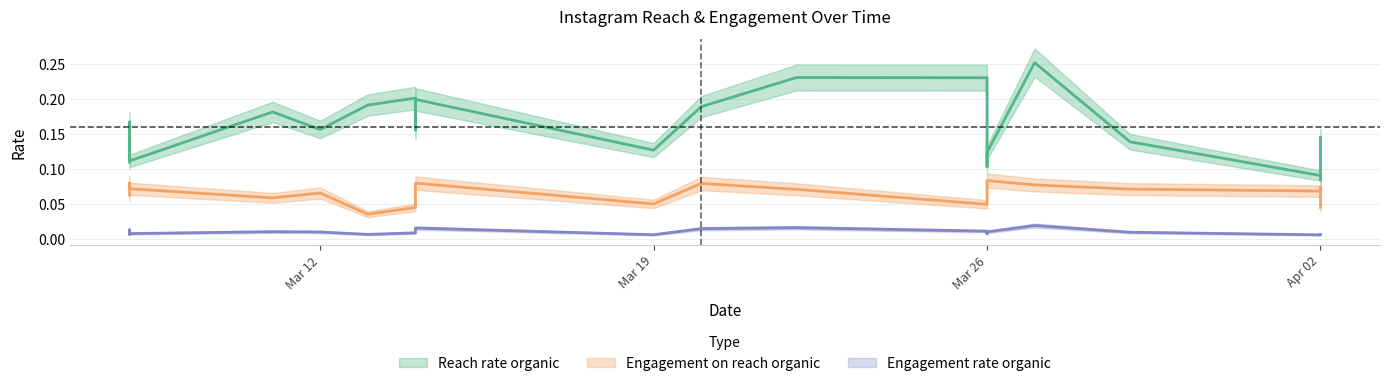

What are all the series names shown in the legend?

Reach rate organic, Engagement on reach organic, Engagement rate organic